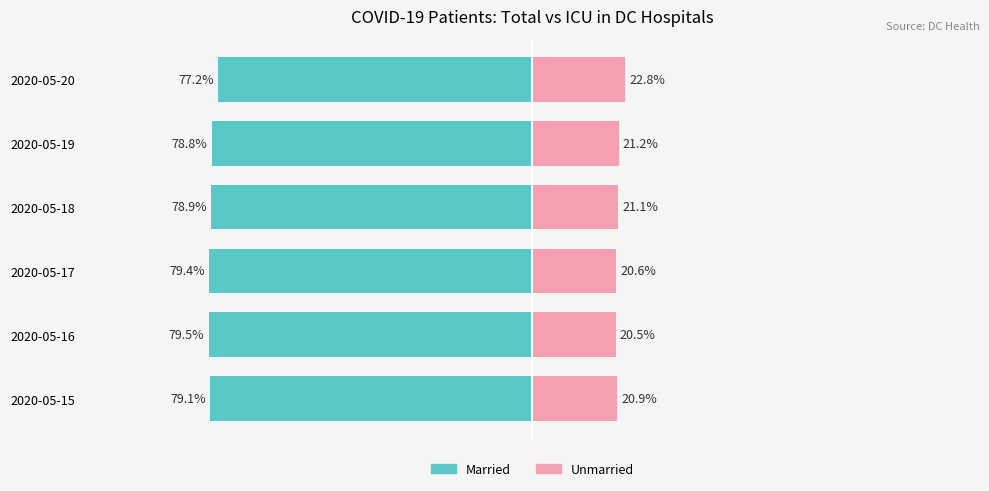

Between 2020-05-17 and 2020-05-18, which series saw the biggest shift?

Unmarried